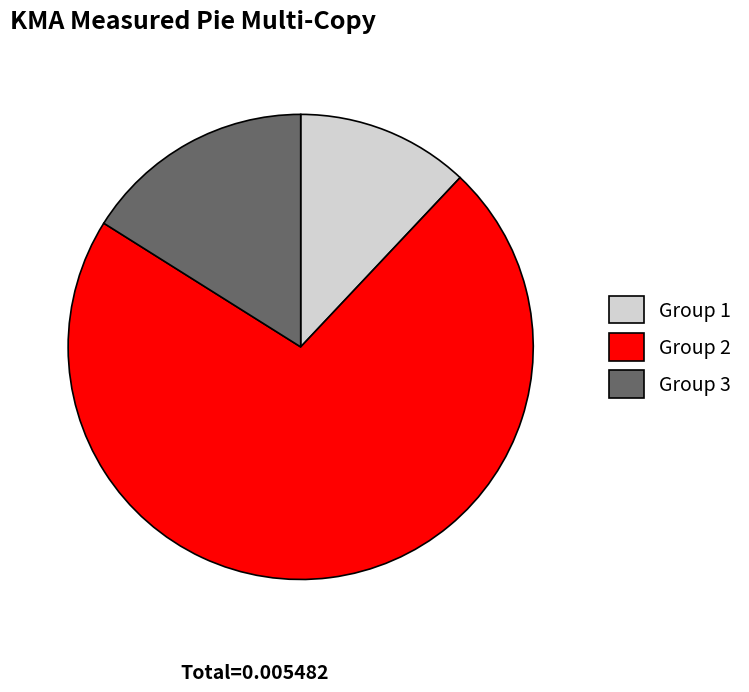

How many slices are in this pie chart?

3